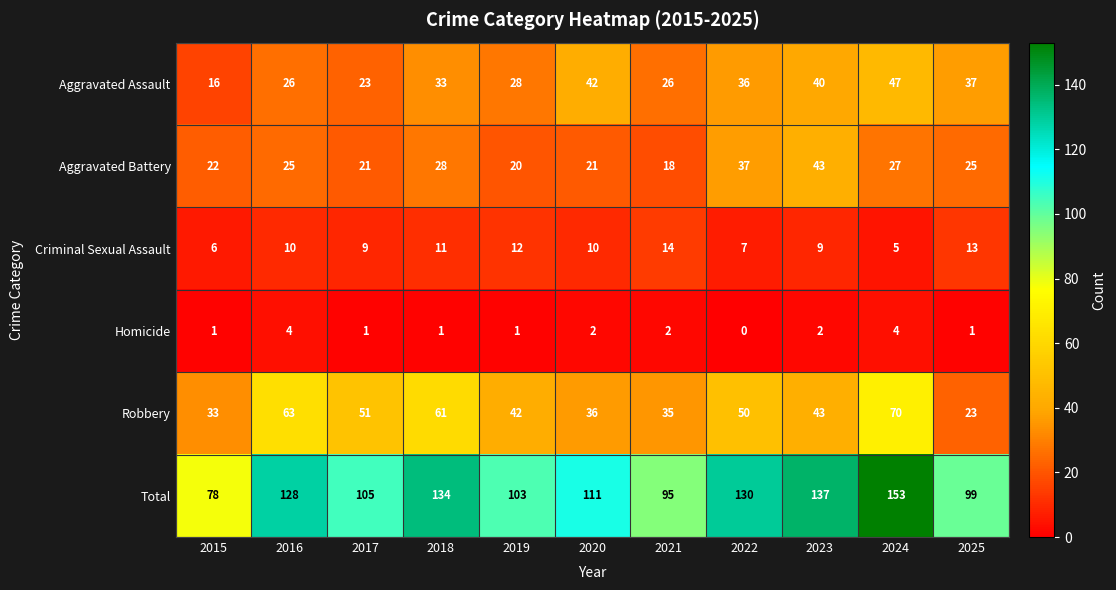

At how many categories does at least one series exceed 119?

5